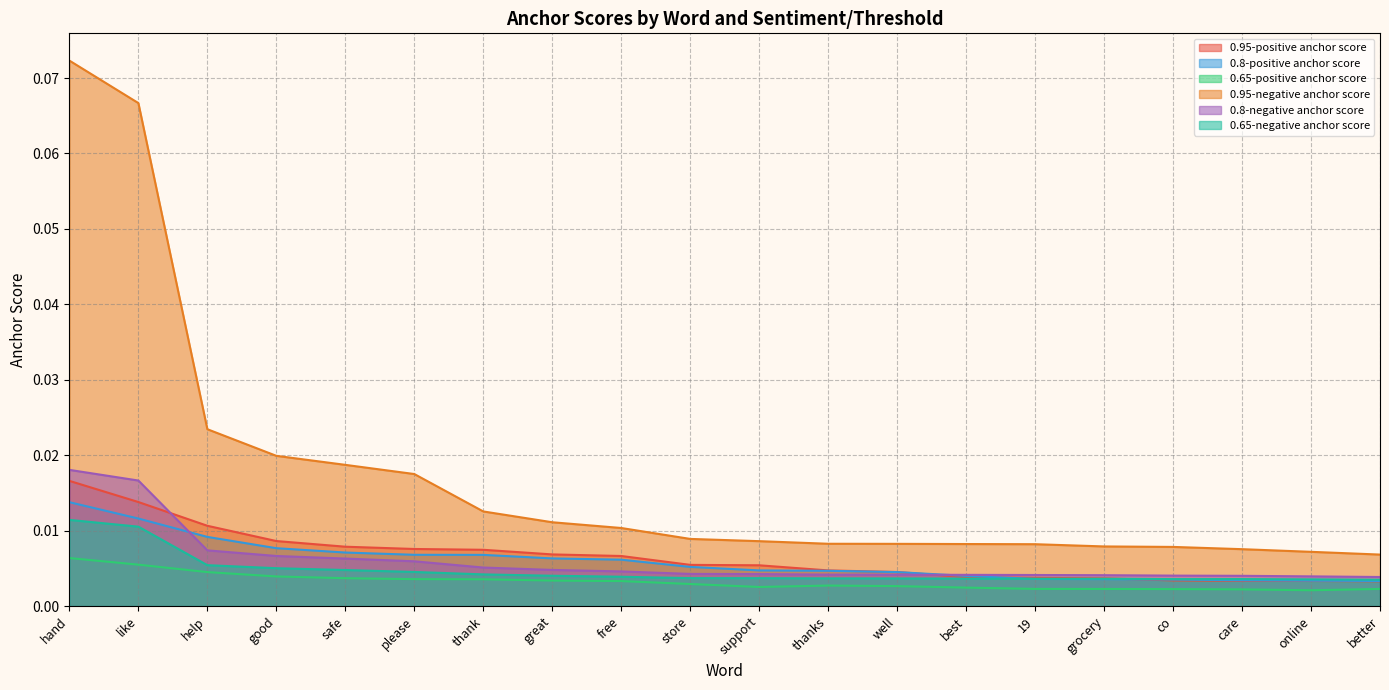

Rank the series by their maximum value, from lowest to highest.

0.65-positive anchor score, 0.65-negative anchor score, 0.8-positive anchor score, 0.95-positive anchor score, 0.8-negative anchor score, 0.95-negative anchor score